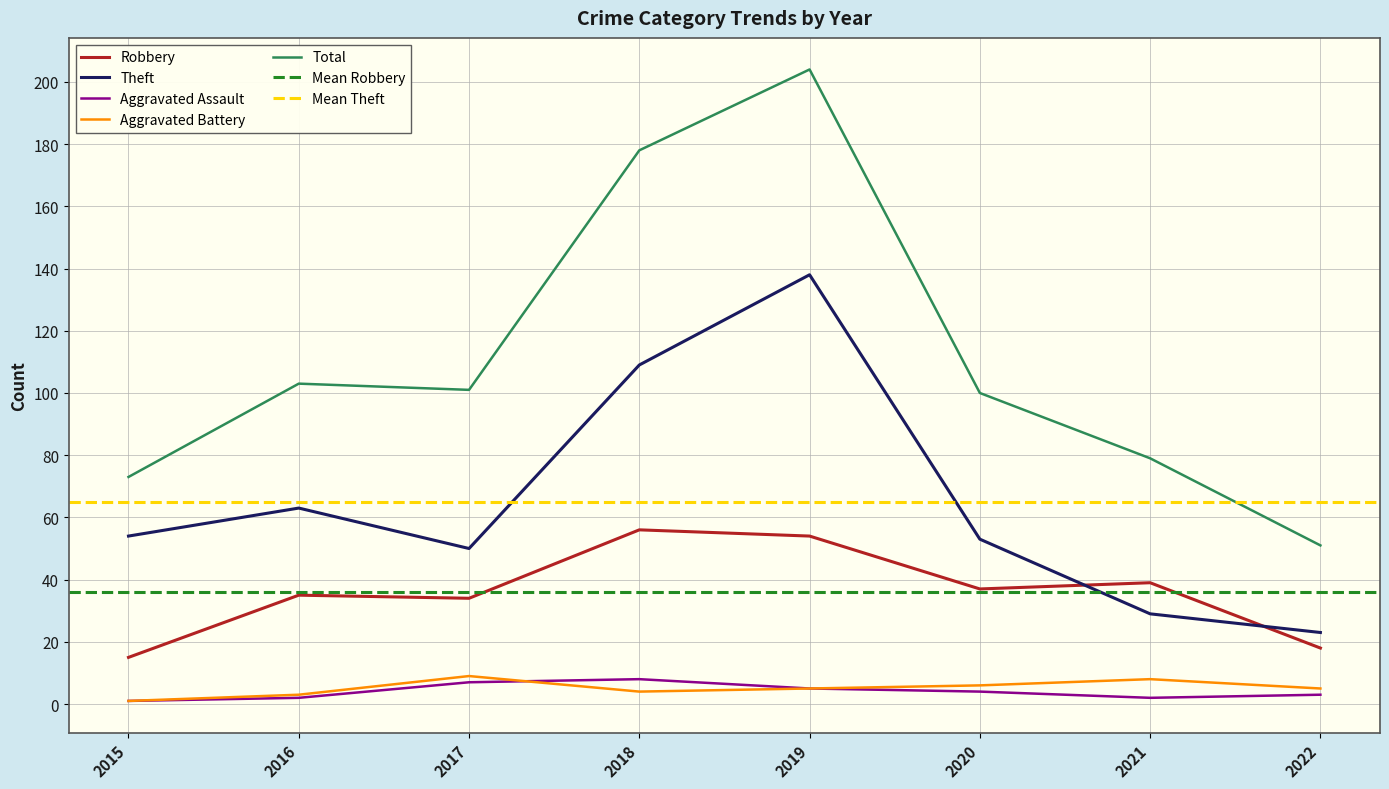

Where is the first local maximum for Theft?

2016